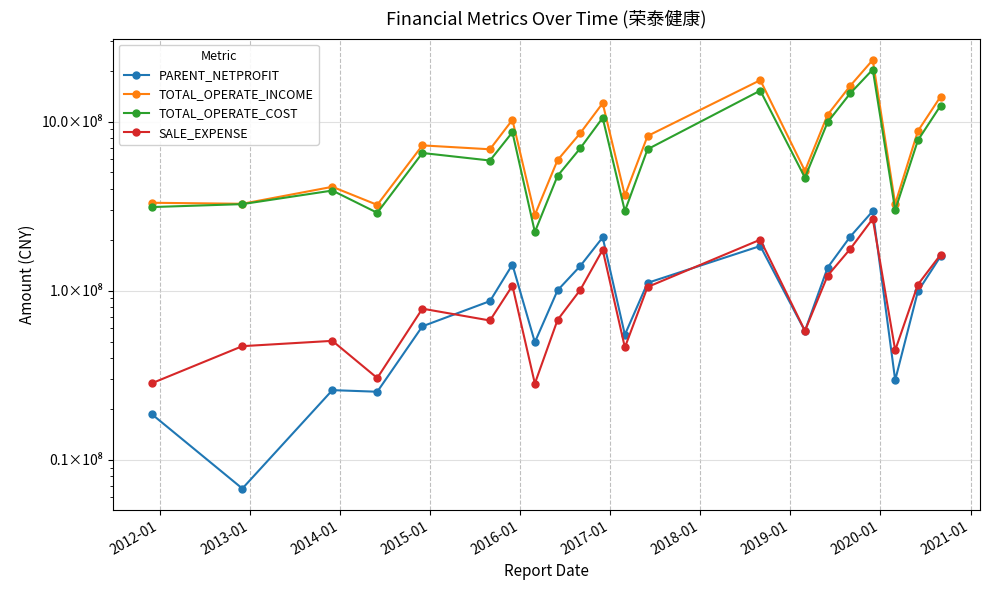

List the series in order of their peak value, highest first.

TOTAL_OPERATE_INCOME, TOTAL_OPERATE_COST, PARENT_NETPROFIT, SALE_EXPENSE